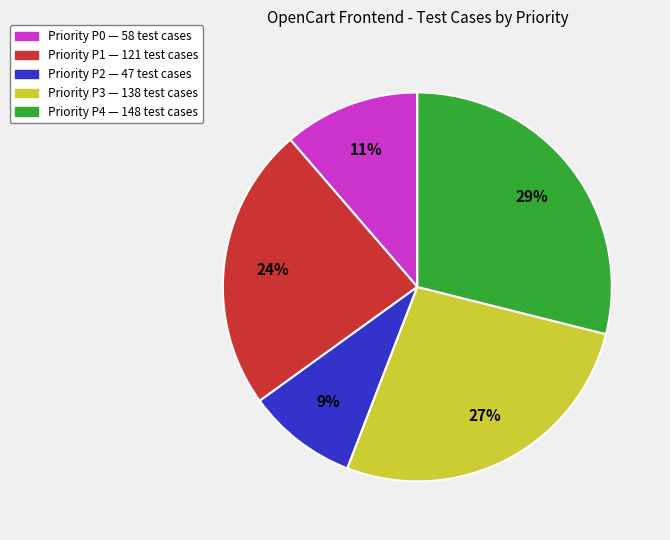

Is there a majority slice in this chart?

No